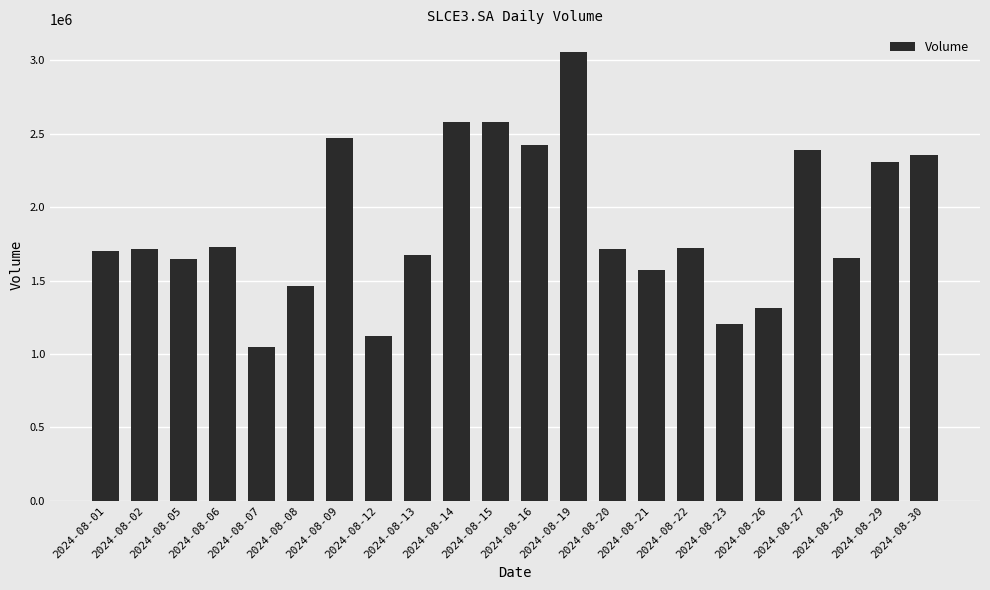

What is the approximate value at 2024-08-14, to the nearest 10?

2579100